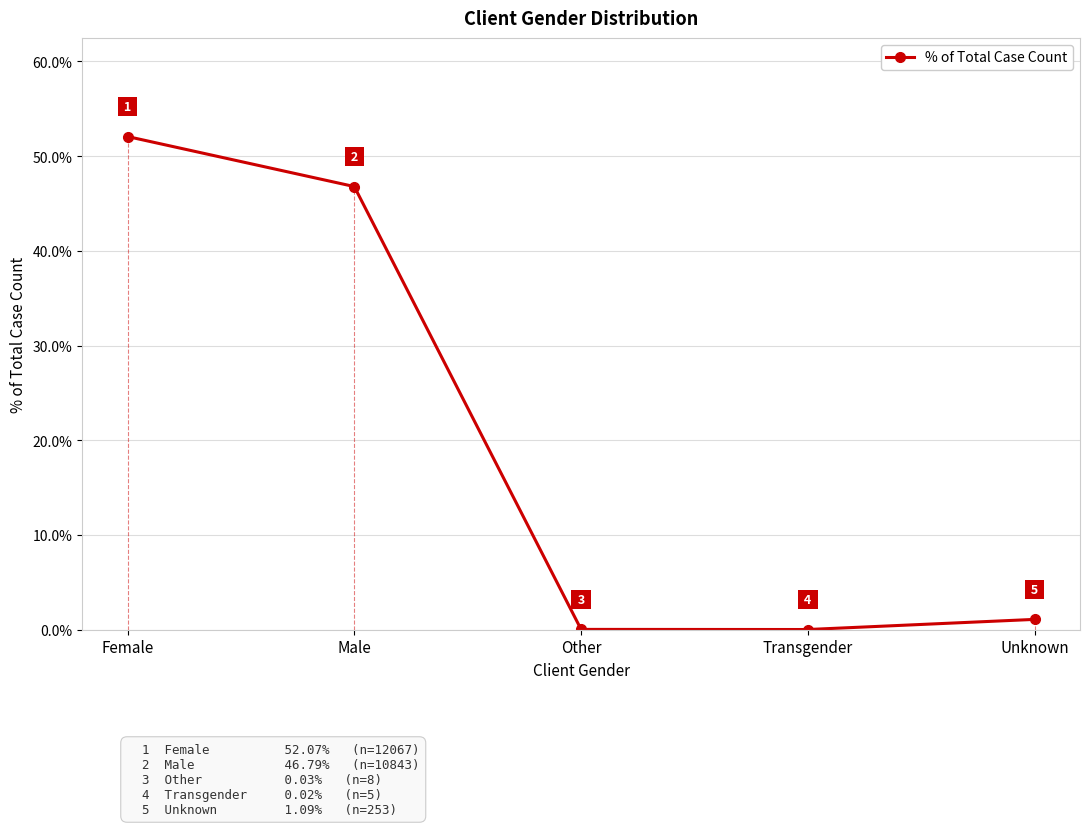

How many points are lower than both their immediate neighbors (excluding endpoints)?

1